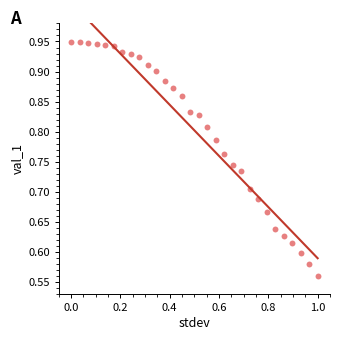

What is the range of X values (max minus min)?

1.0